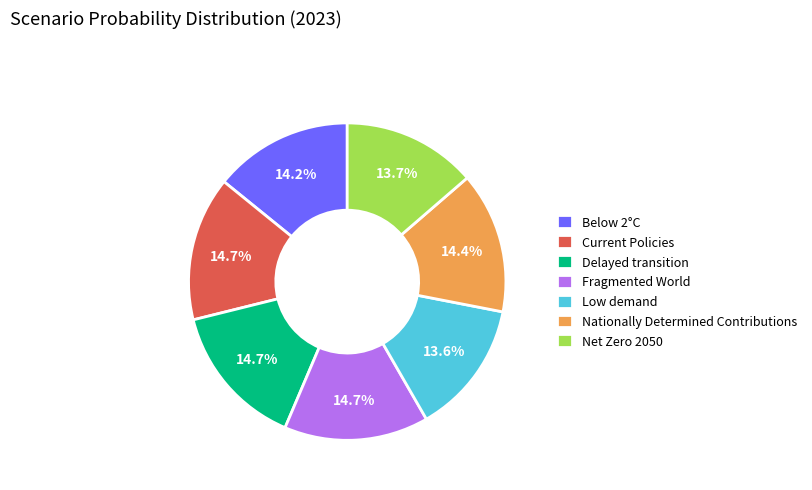

Is it true that Delayed transition is 15% of the pie?

True